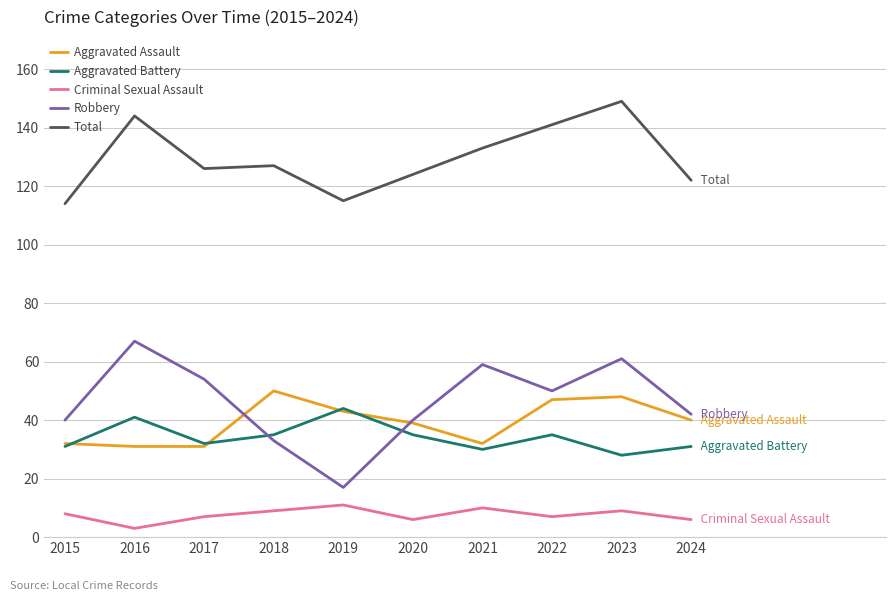

True or false: Criminal Sexual Assault has a value of 6 at 2024.

True